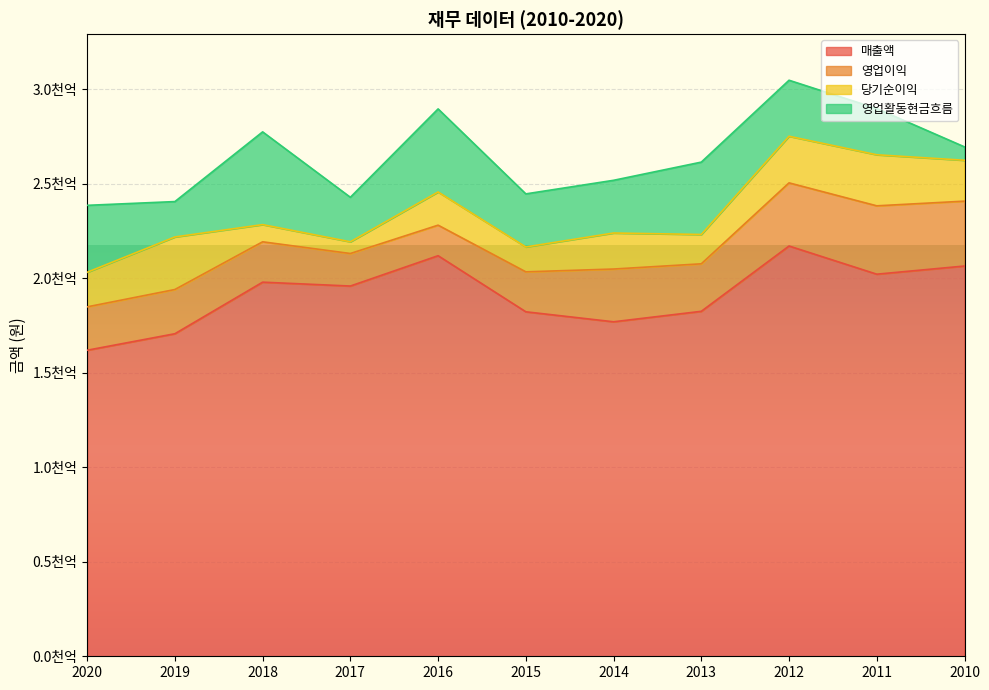

Does the chart display data point markers on the line(s)?

No